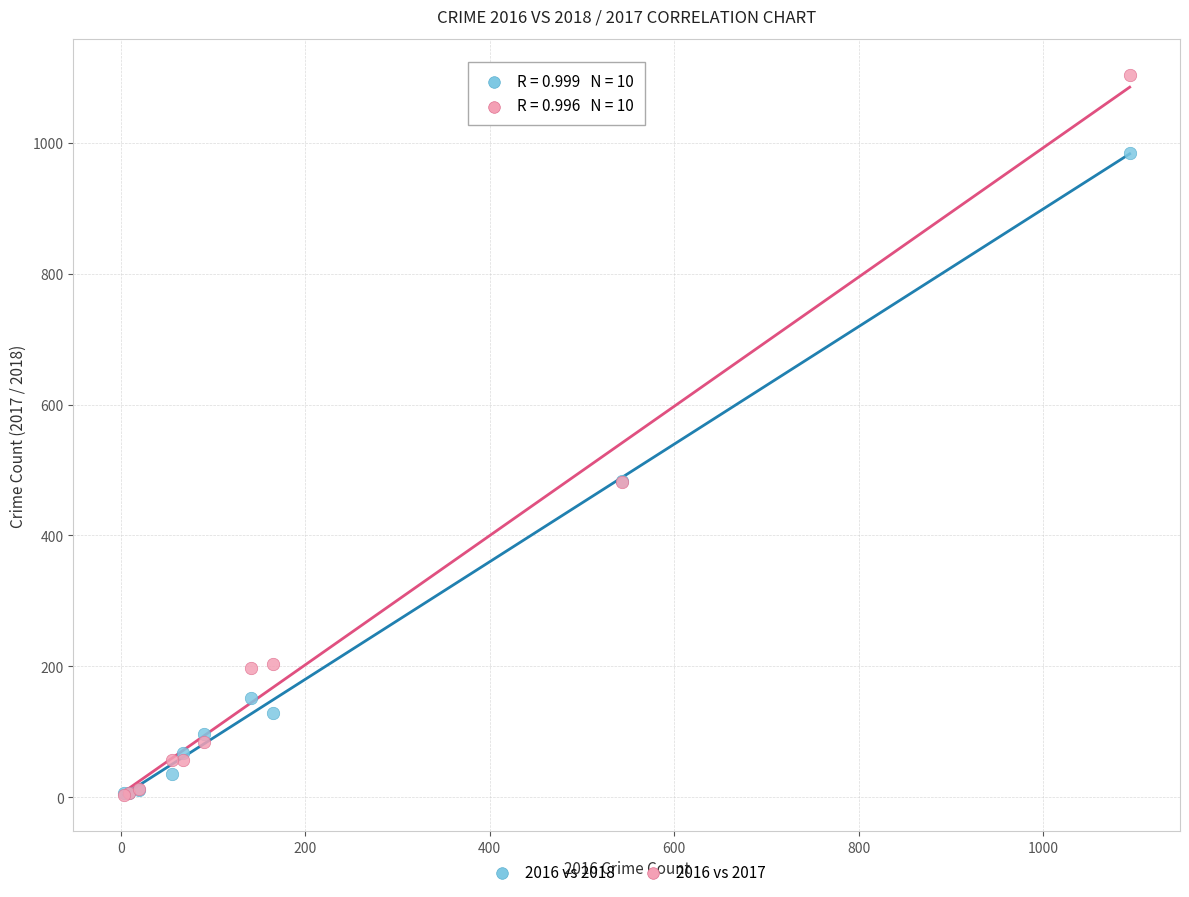

Which series reaches the maximum Y coordinate?

2016 vs 2017